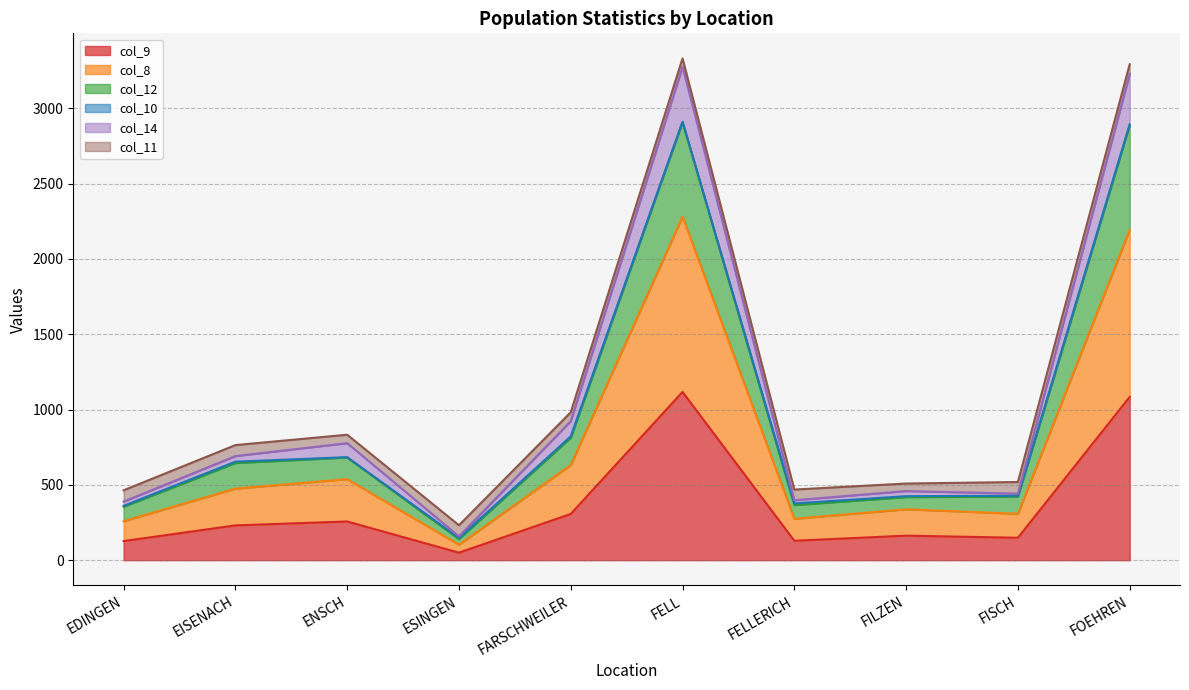

Is the value of col_9 at FILZEN greater than the value of col_8 at FOEHREN?

No